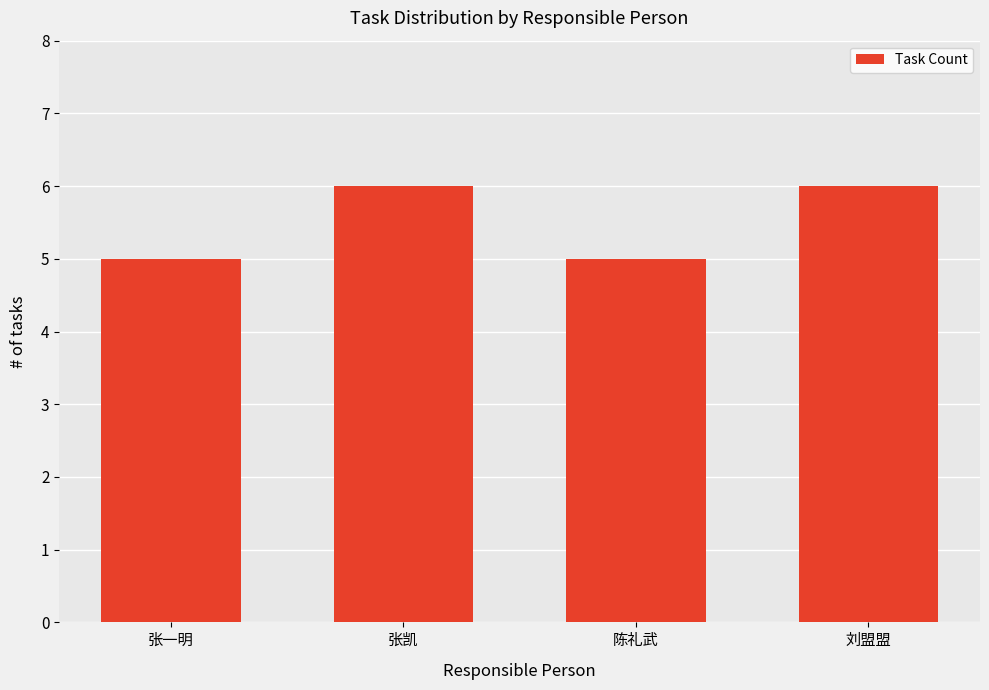

Reading right to left, transcribe all the data shown in this chart.

刘盟盟=6	陈礼武=5	张凯=6	张一明=5